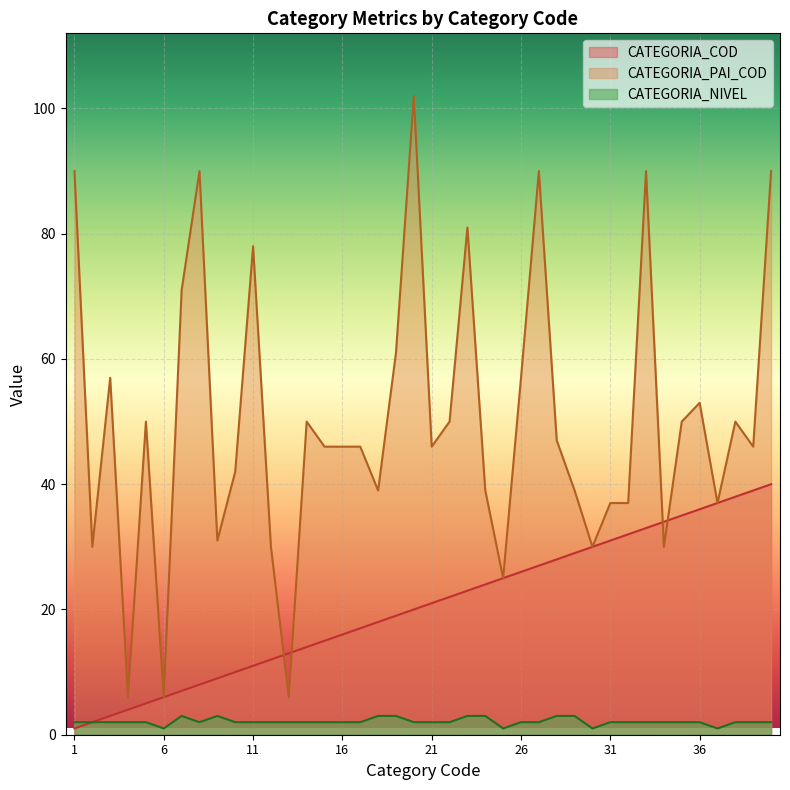

True or false: CATEGORIA_COD has more than 0 points higher than both neighbors.

False